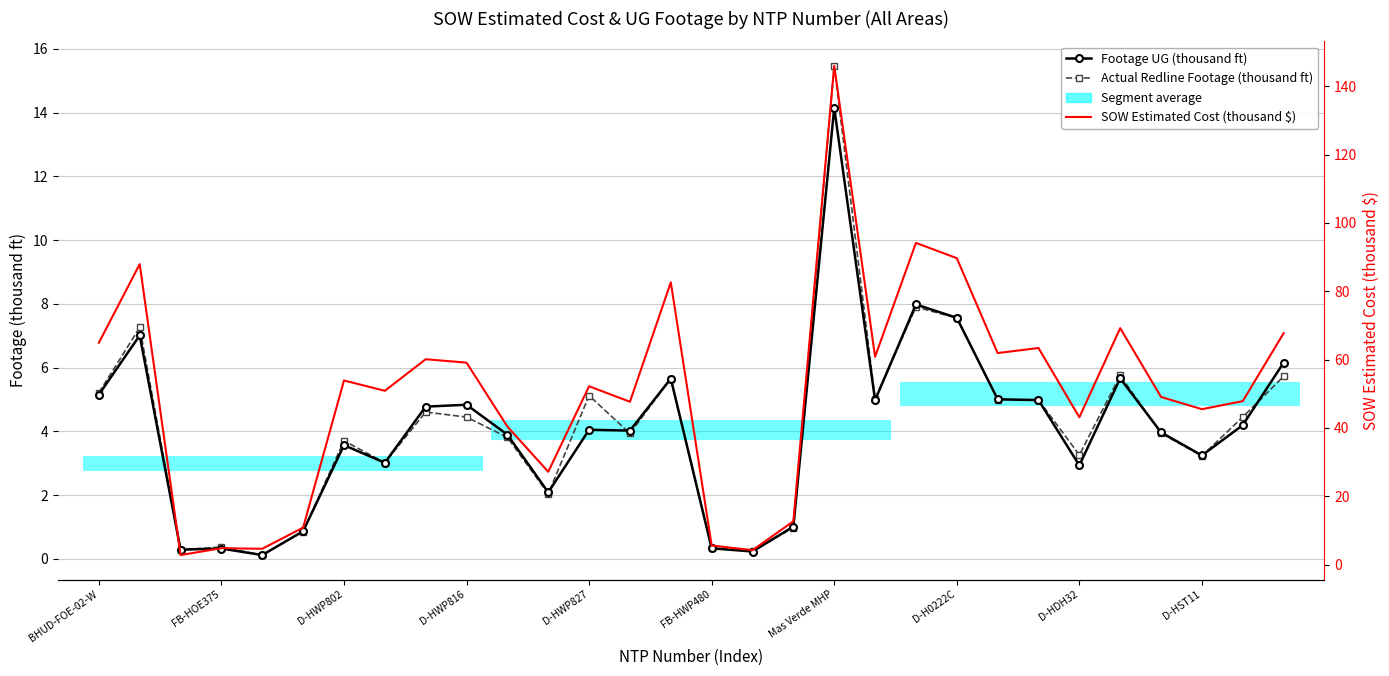

What is the minimum value for Actual Redline Footage (thousand ft)?

0.1